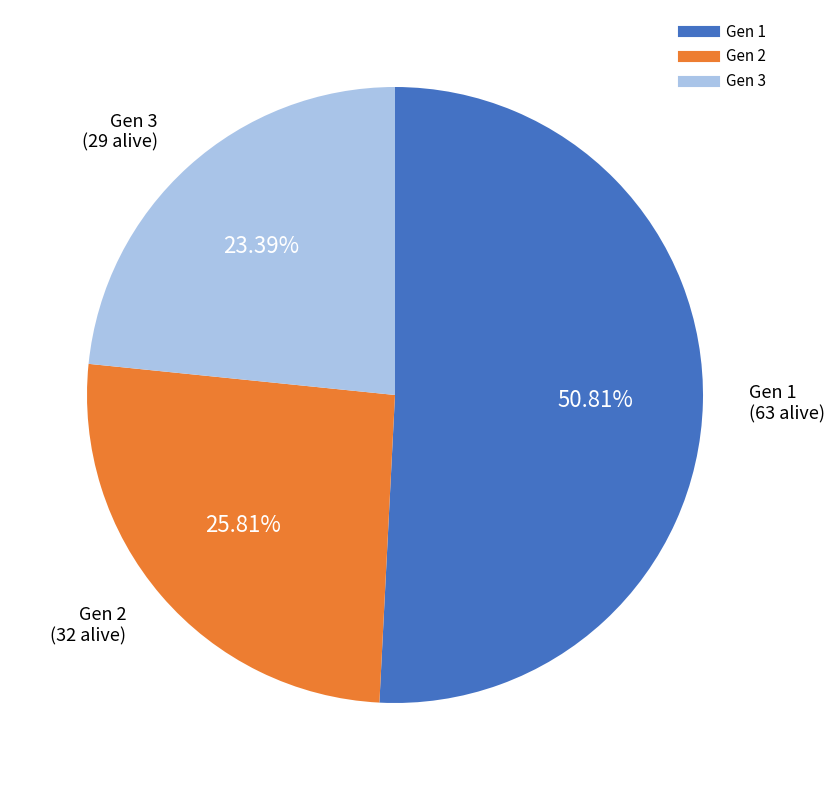

Is there a majority slice in this chart?

Yes